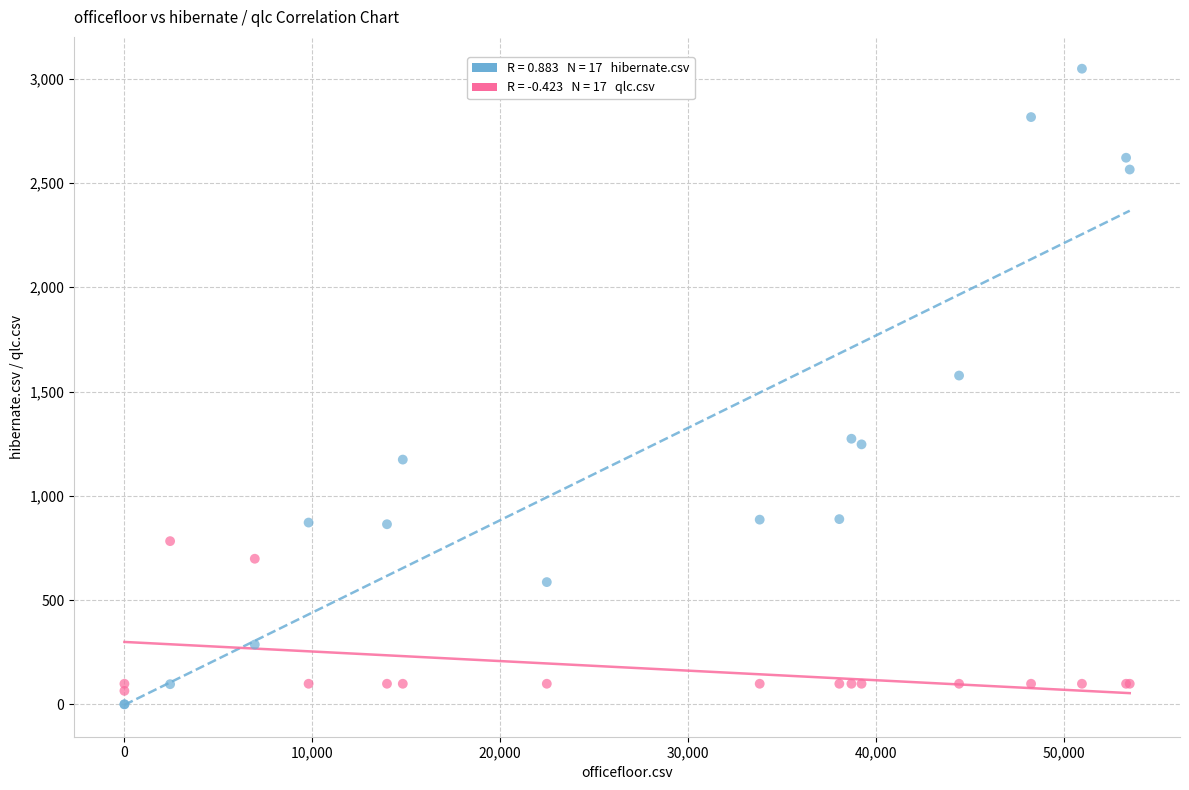

Across all series, what Y value is closest to 1524?

1576.5